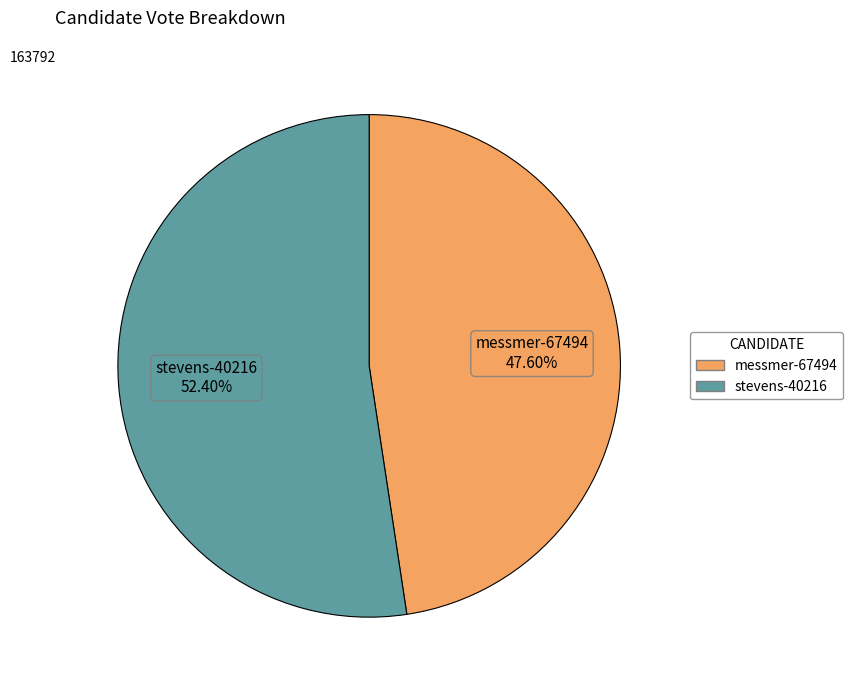

Approximately how many times larger is the value at stevens-40216 compared to messmer-67494?

1.1